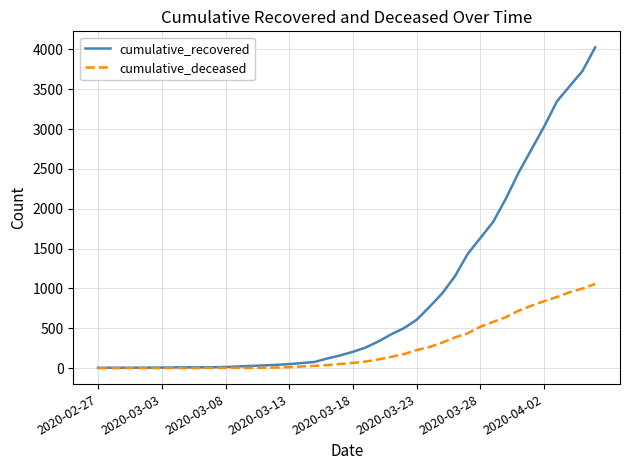

List the series in order of their peak value, highest first.

cumulative_recovered, cumulative_deceased